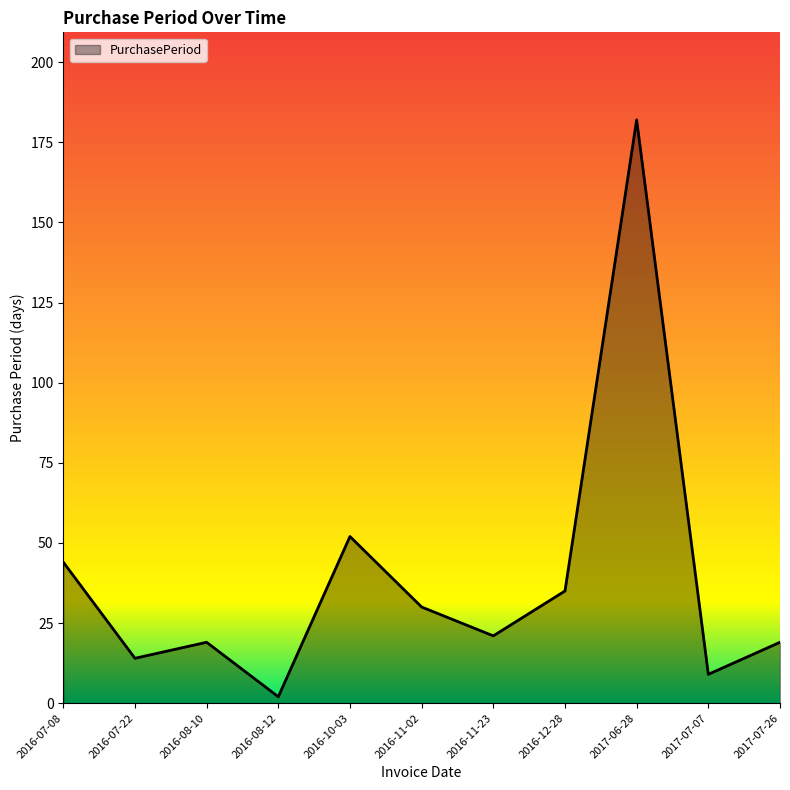

What is the difference between the values at 2016-07-08 and 2017-07-07?

35